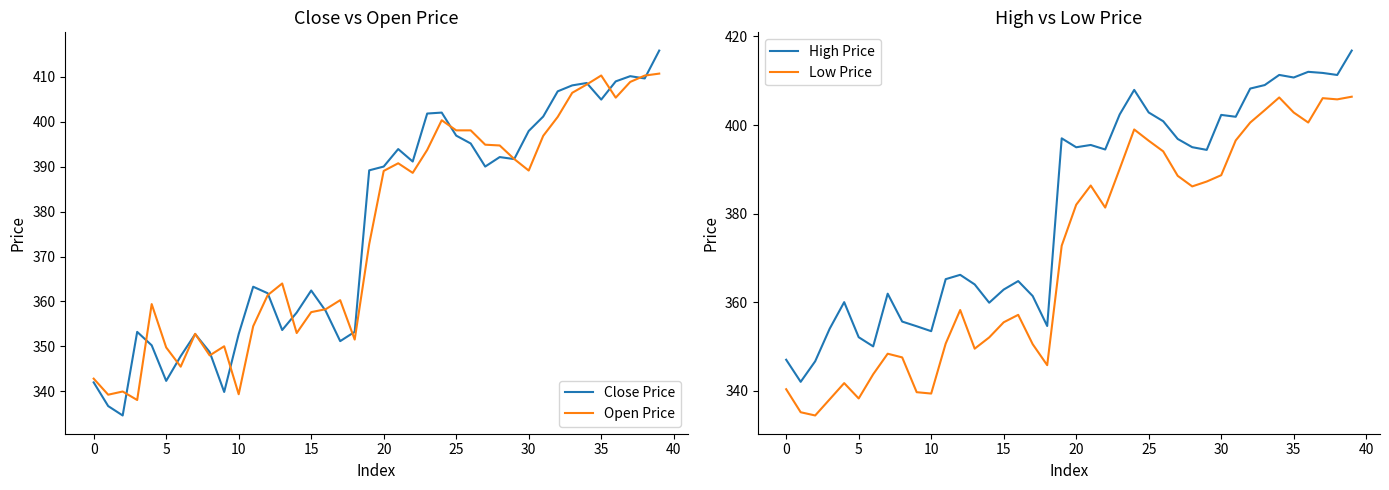

Reading right to left, transcribe all the data shown in this chart.

Close Price: 415.8	409.6	410.1	408.9	404.9	408.6	408.1	406.7	401.1	397.9	391.7	392.1	390.0	395.1	396.9	402.0	401.8	391.1	393.9	390.0	389.2	353.2	351.2	357.9	362.4	357.5	353.6	361.8	363.3	352.8	339.9	348.8	352.7	347.8	342.3	350.2	353.2	334.6	336.7	342.0
Open Price: 410.7	410.2	408.8	405.3	410.2	408.2	406.4	401.0	396.8	389.1	391.7	394.7	394.9	398.1	398.1	400.3	393.7	388.6	390.7	389.0	372.8	351.5	360.3	358.3	357.6	353.0	364.0	361.4	354.5	339.4	350.0	348.0	352.8	345.5	349.8	359.4	338.1	340.0	339.3	342.8
High Price: 416.8	411.3	411.8	412.0	410.7	411.3	409.0	408.2	401.9	402.3	394.4	395.0	396.9	400.9	402.8	407.9	402.4	394.5	395.5	395.0	397.0	354.6	361.4	364.8	362.8	359.9	364.0	366.2	365.2	353.4	354.6	355.6	361.9	350.0	352.1	360.0	354.0	346.6	342.0	347.0
Low Price: 406.4	405.8	406.1	400.6	402.8	406.2	403.4	400.6	396.5	388.7	387.2	386.1	388.5	394.1	396.5	399.0	390.1	381.4	386.3	382.0	372.8	345.8	350.5	357.1	355.4	352.0	349.5	358.2	350.6	339.4	339.7	347.5	348.4	343.7	338.2	341.7	338.1	334.4	335.1	340.3